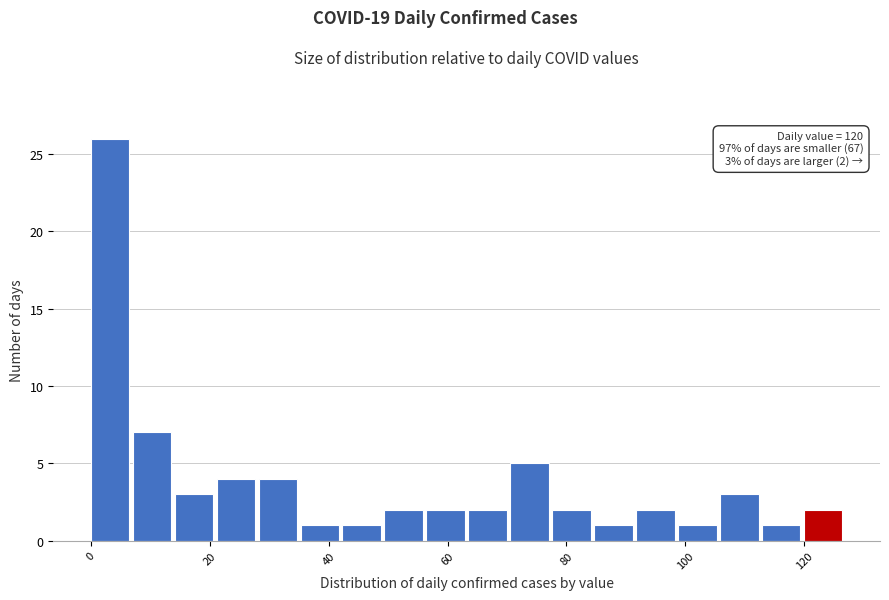

Around what value on the x-axis is the tallest bar? Give the approximate position of its centre, as read against the axis.

4